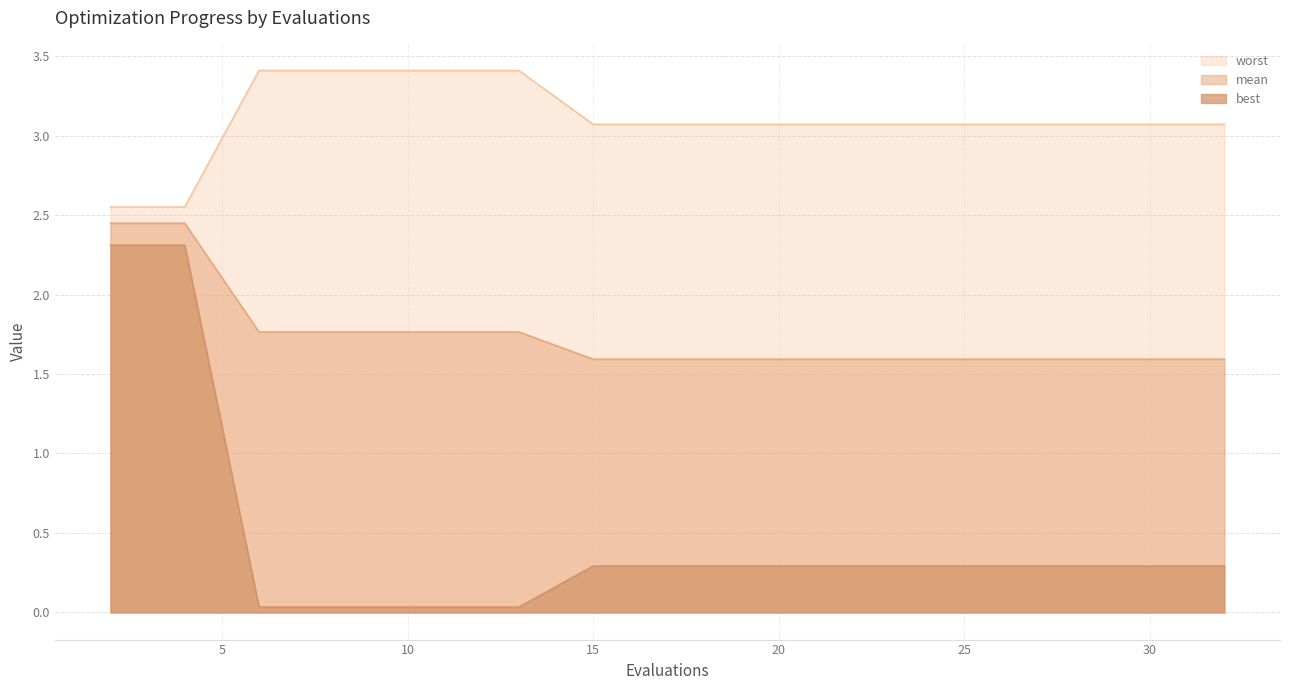

What are all the series names shown in the legend?

worst, mean, best